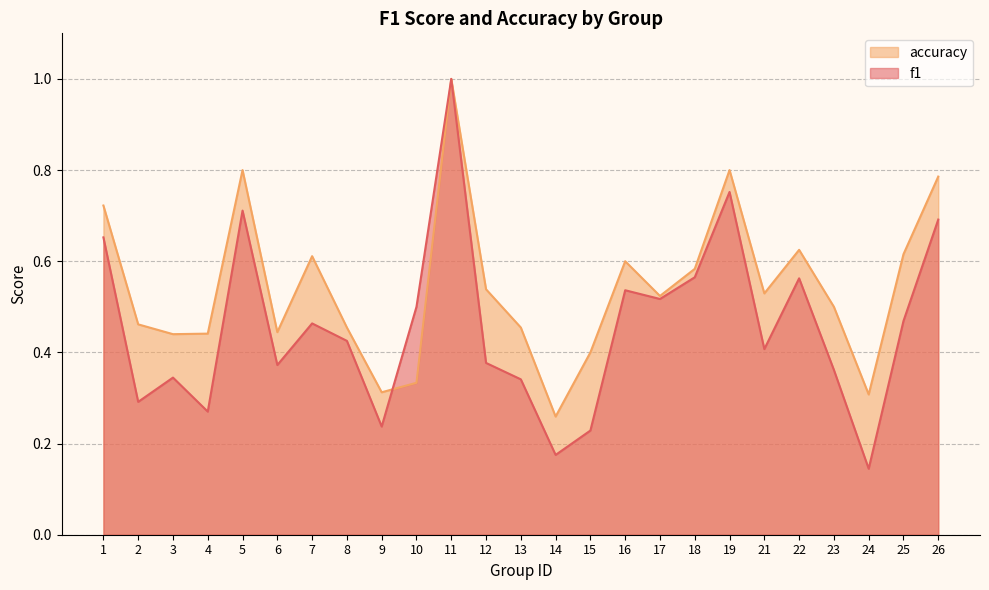

Rank the series by their maximum value, from highest to lowest.

f1, accuracy